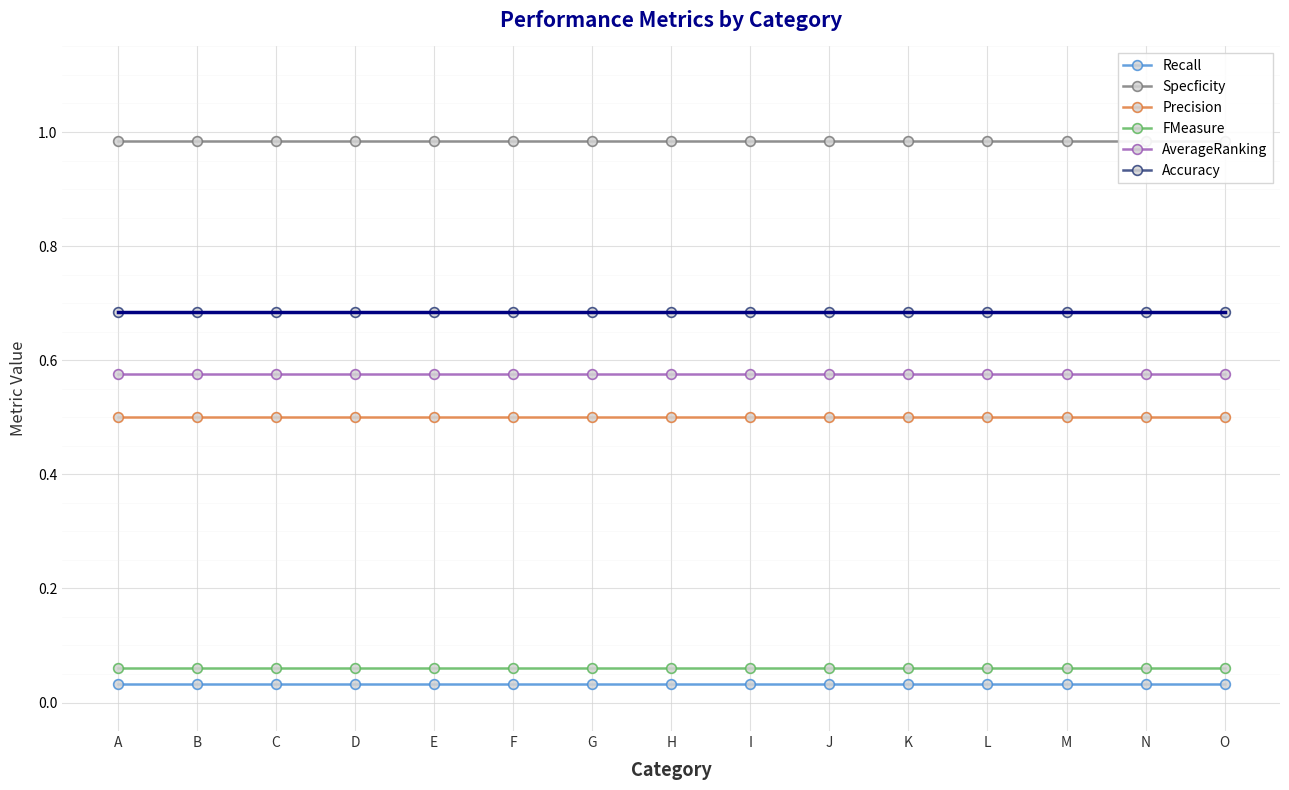

Rank the series at E from highest to lowest value.

Specficity, Accuracy, AverageRanking, Precision, FMeasure, Recall